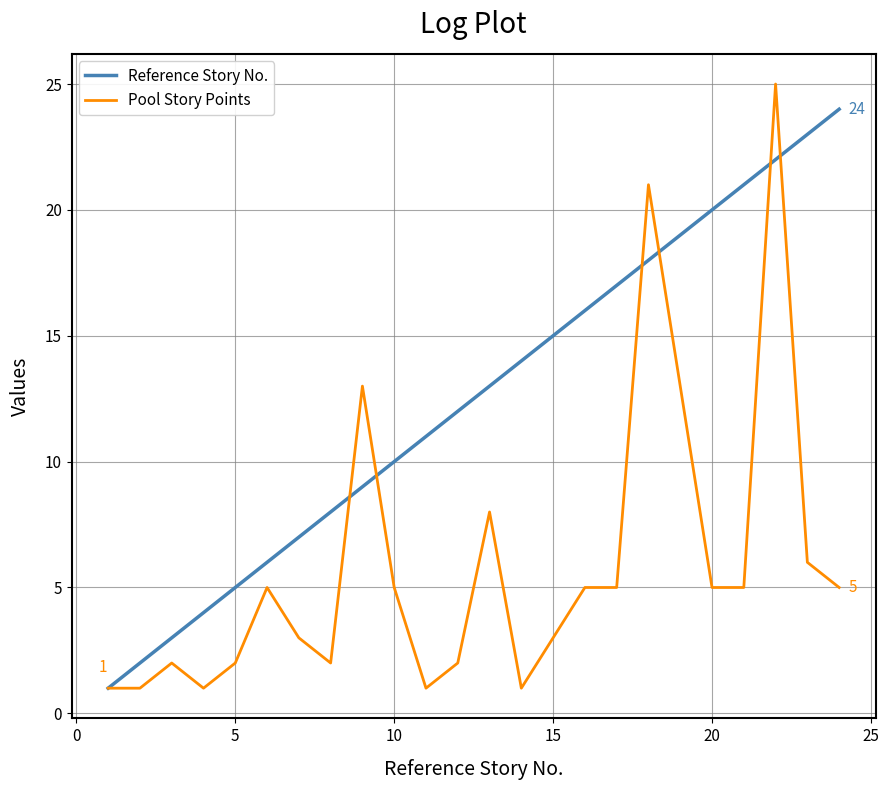

Which series has the largest total across all categories?

Reference Story No.